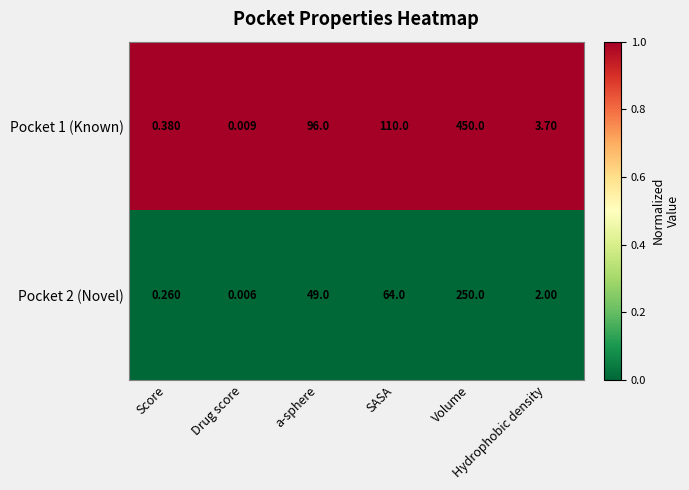

What is the difference between the highest and lowest values at Score?

0.1